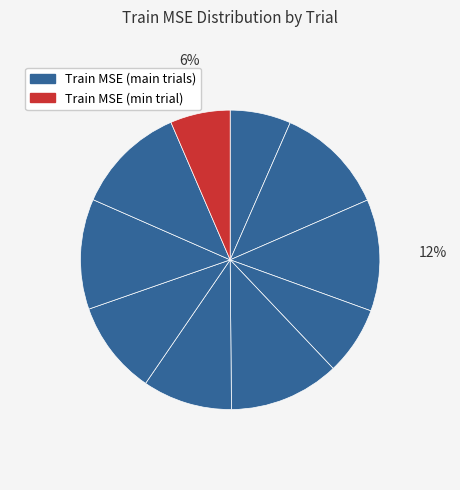

Count the number of slices in the pie.

10